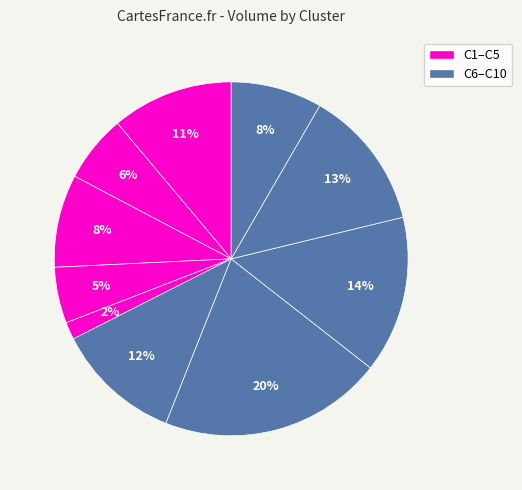

Count the number of slices in the pie.

10